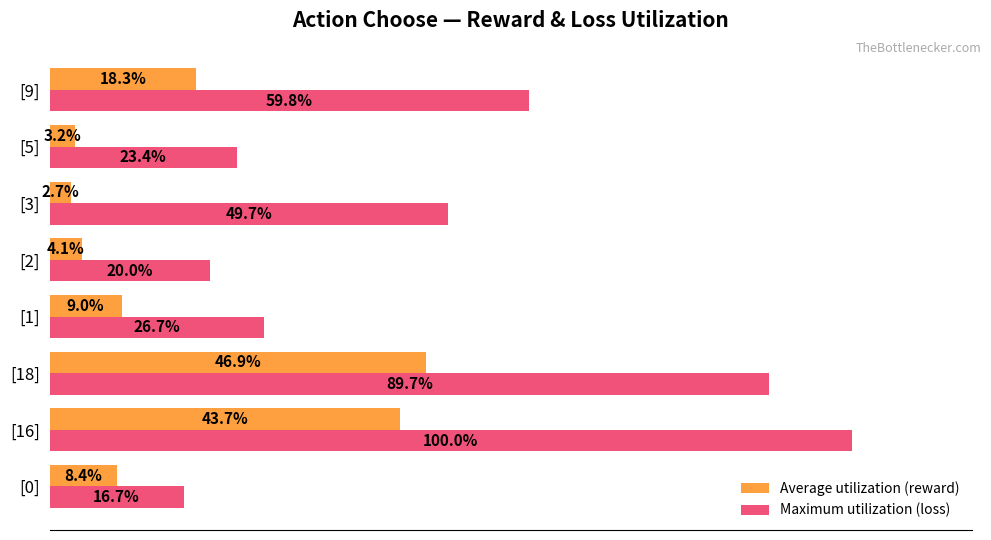

Between [1] and [3], which series saw the biggest shift?

Maximum utilization (loss)